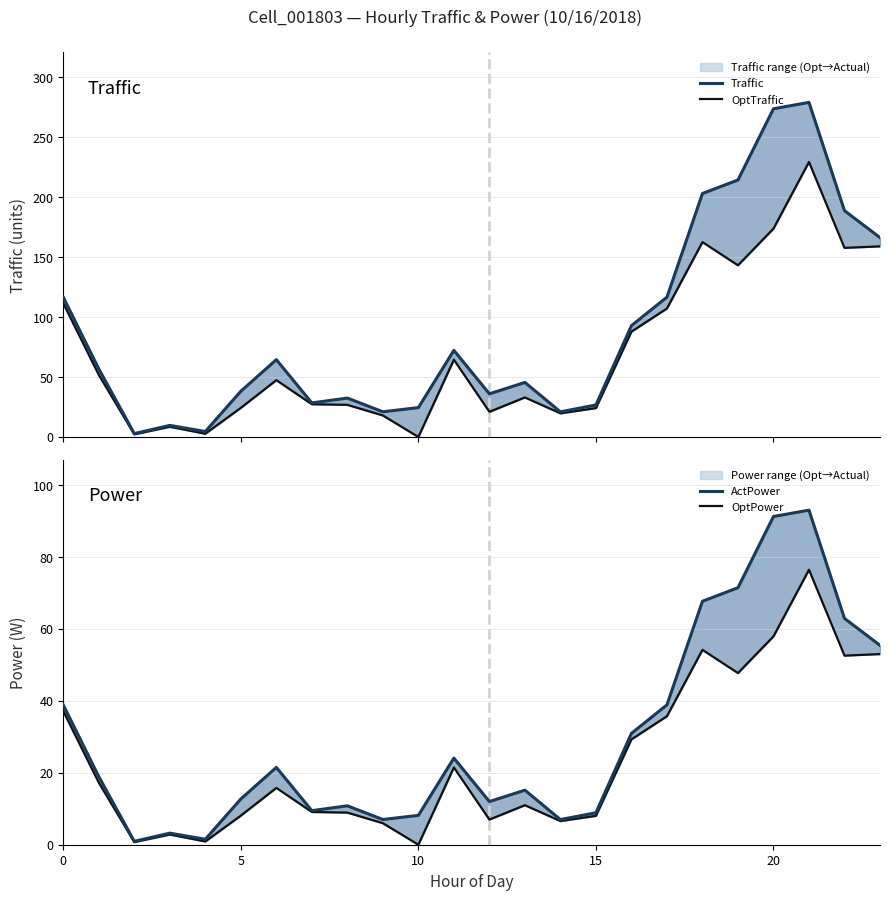

What is the label of the 10th point from the right?

14